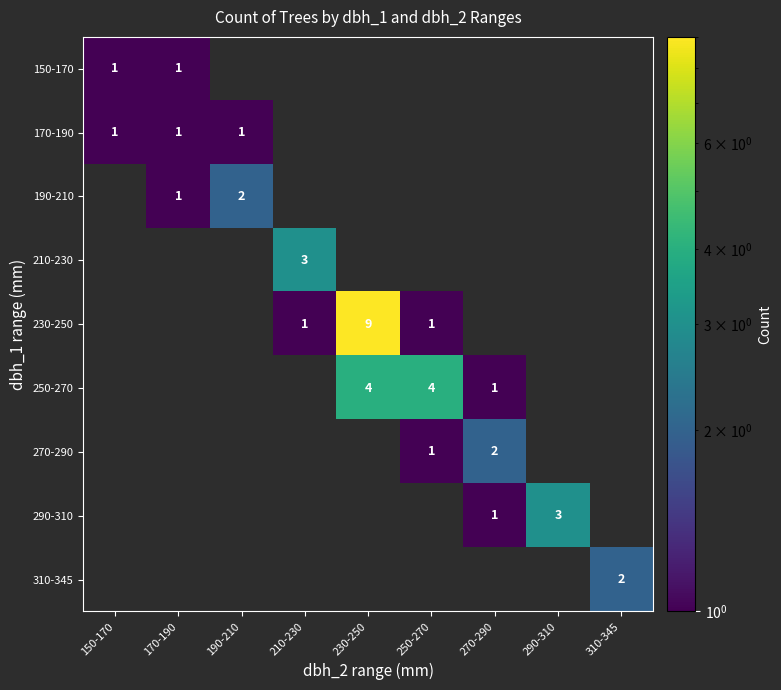

Count the number of data series in this chart.

9